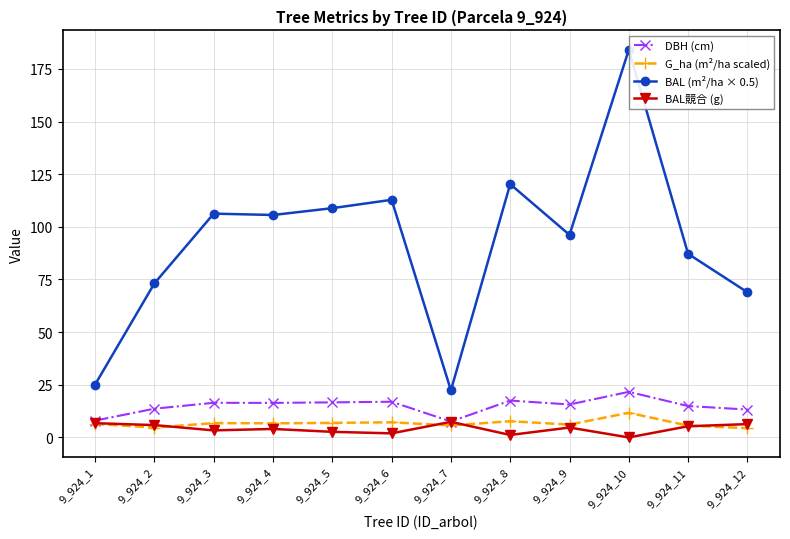

True or false: DBH (cm) has more than 2 interior local peaks.

True